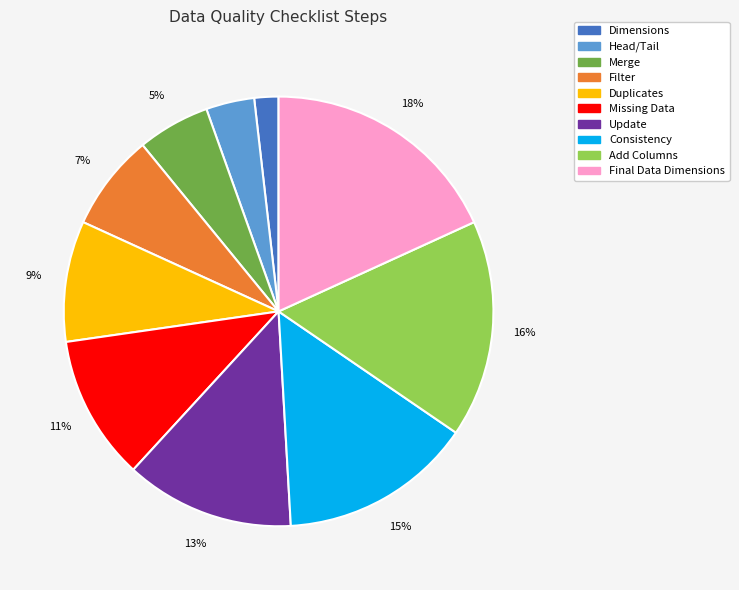

Which slice is the smallest?

Dimensions